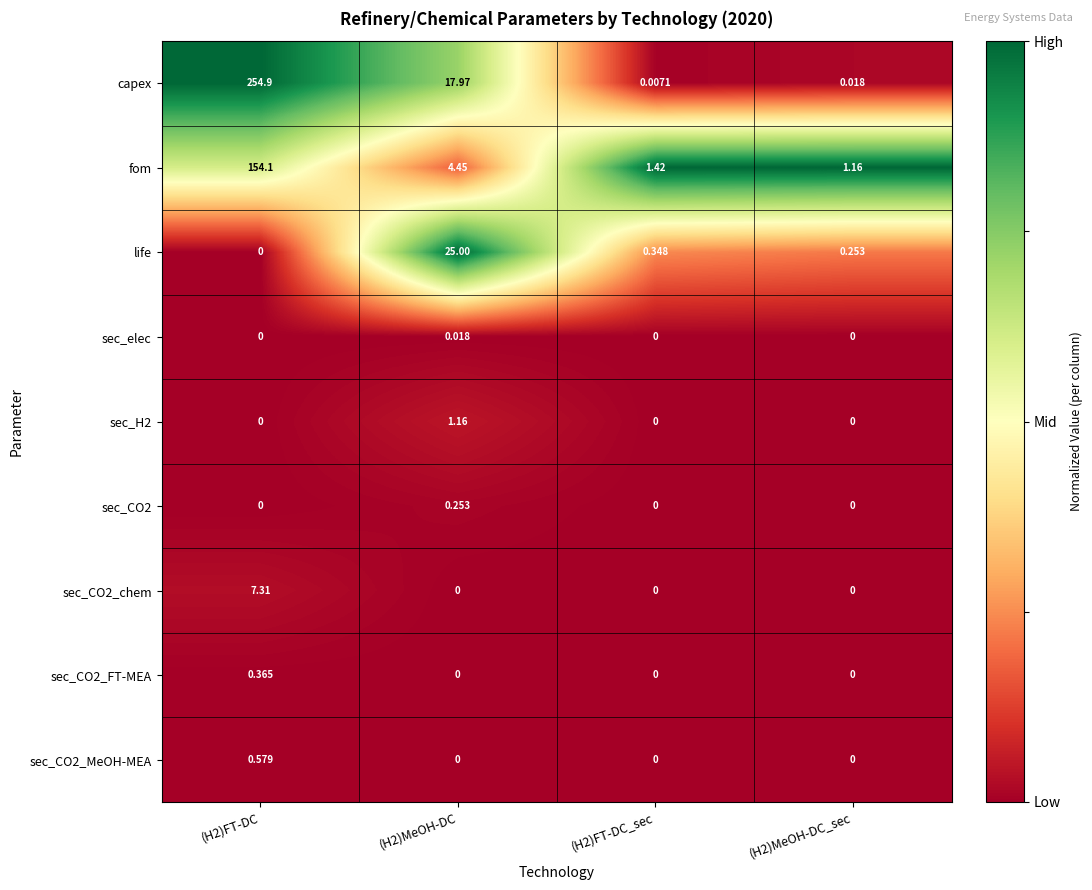

Which series changed the most between (H2)FT-DC and (H2)MeOH-DC?

capex